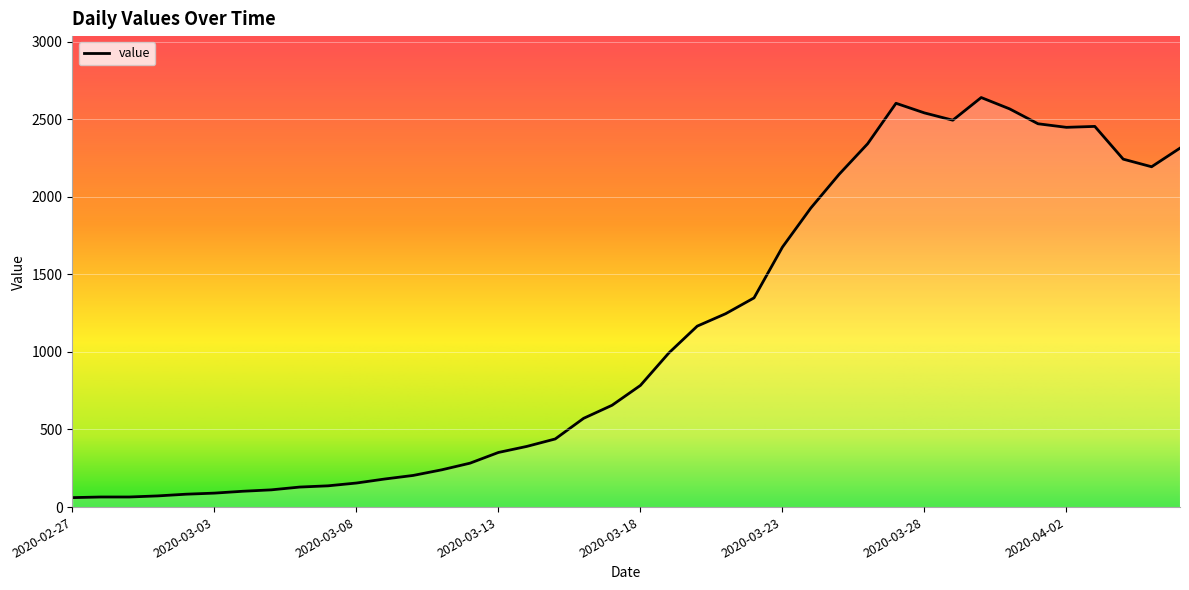

What is the smallest value displayed?

61